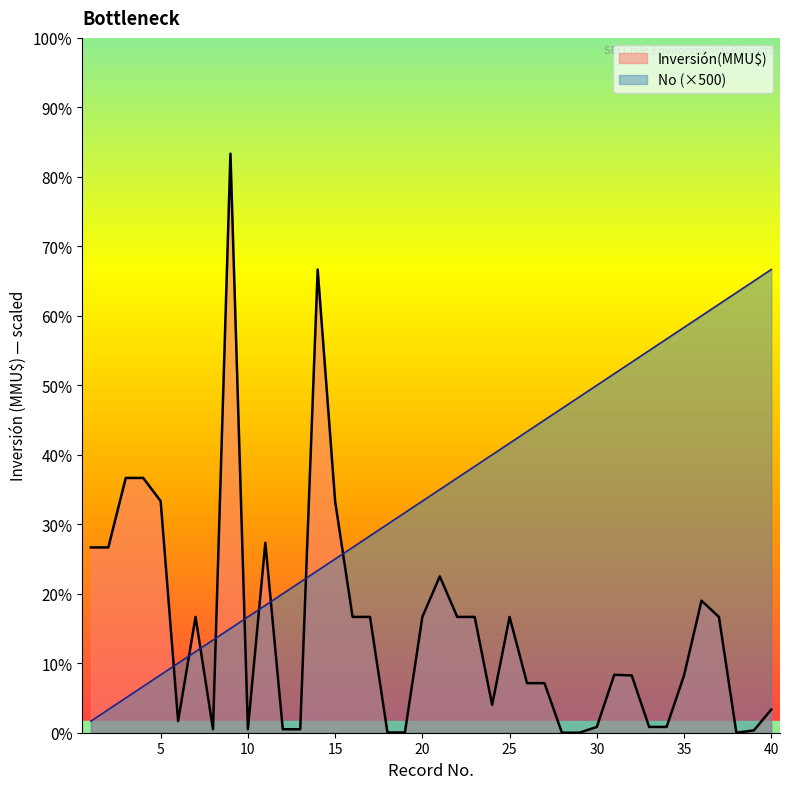

Rank the series by their maximum value, from highest to lowest.

Inversión(MMU$), No (×500)